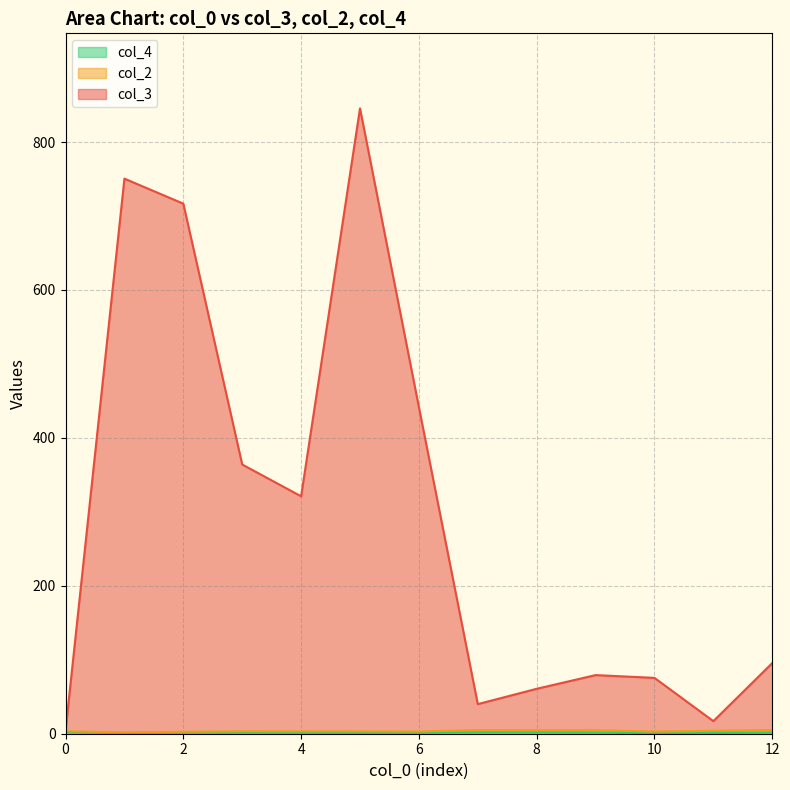

What is the value of the col_2 point at the 4th from the left?

1